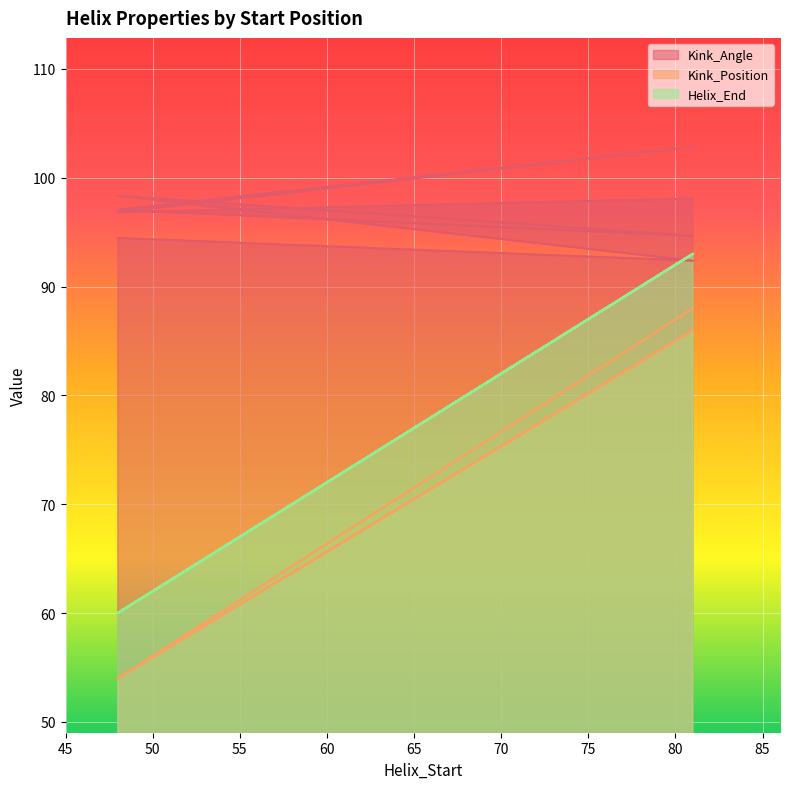

Between 48 and 81, which is larger?

48